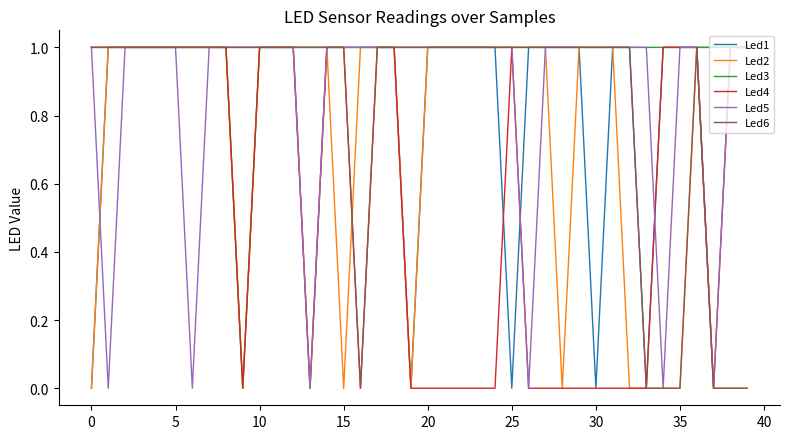

How many Led2 values are between 0 and 1?

40